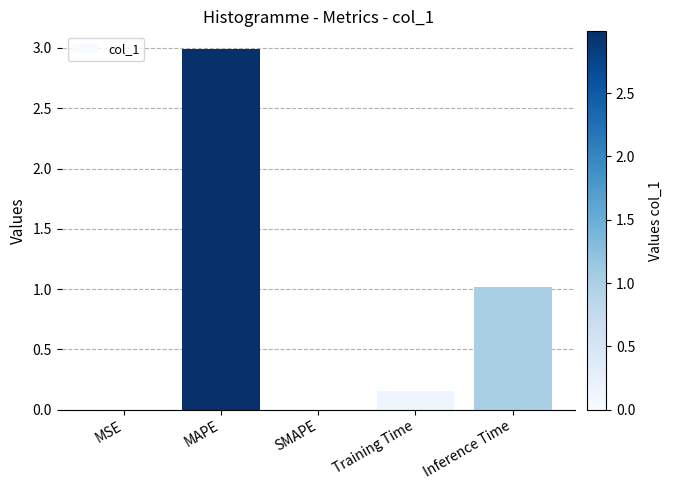

What is the sum of all values?

4.2